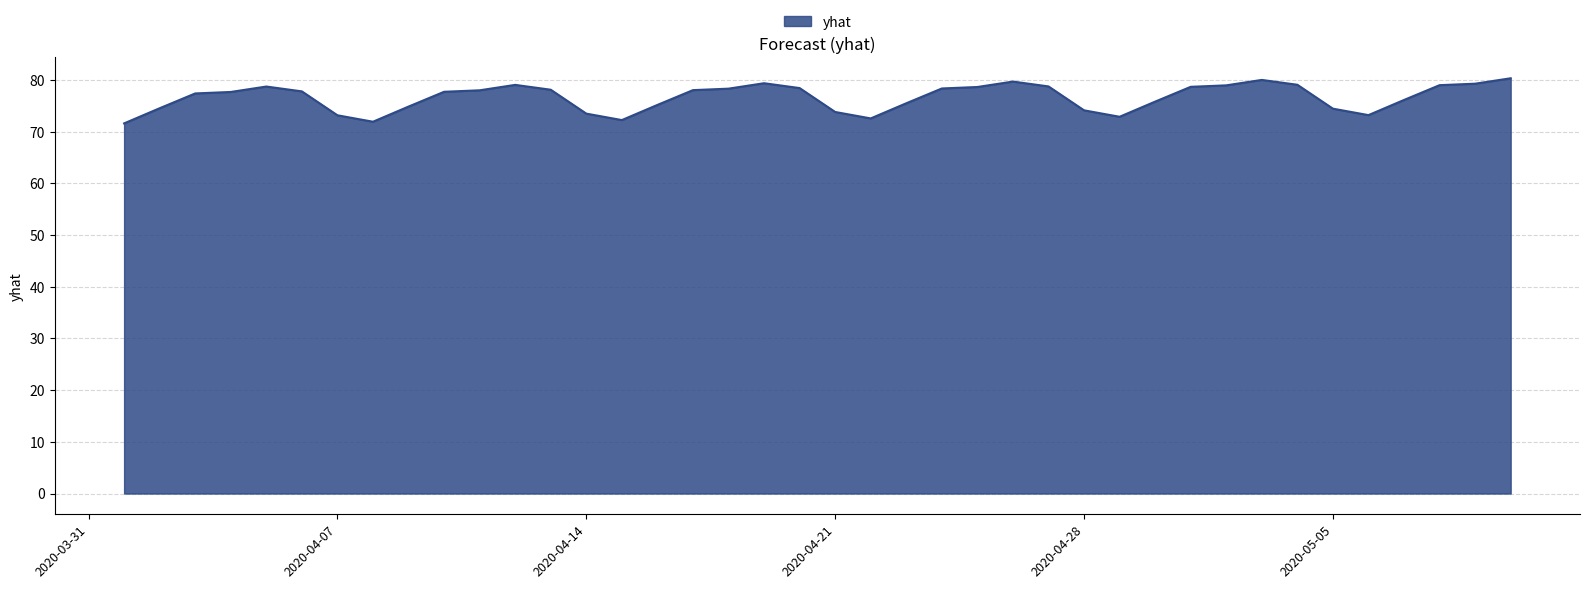

How many lines are shown in the chart?

1